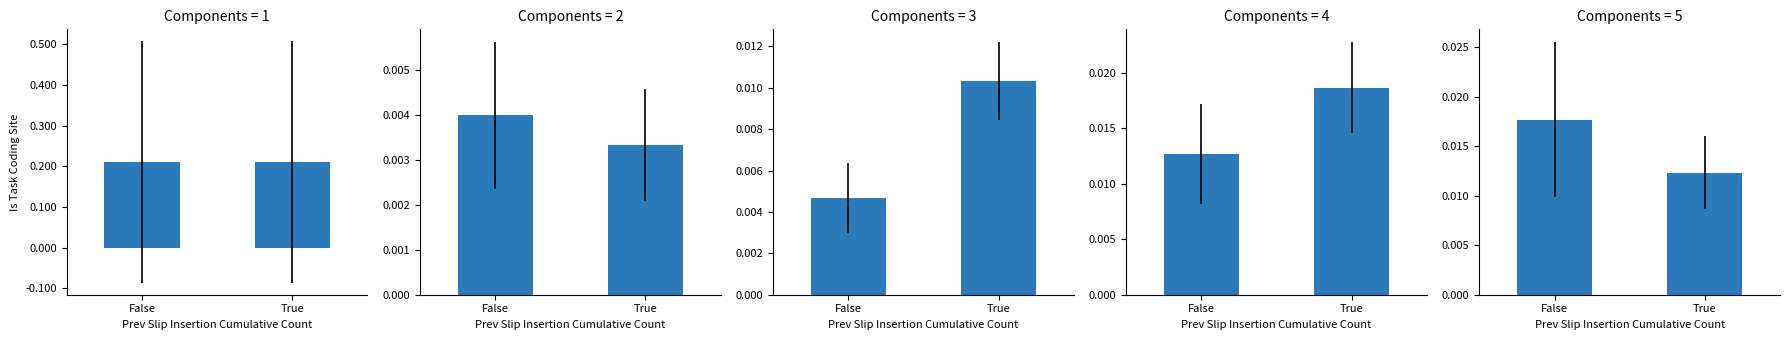

At which label is Level 5 closest to 0?

True